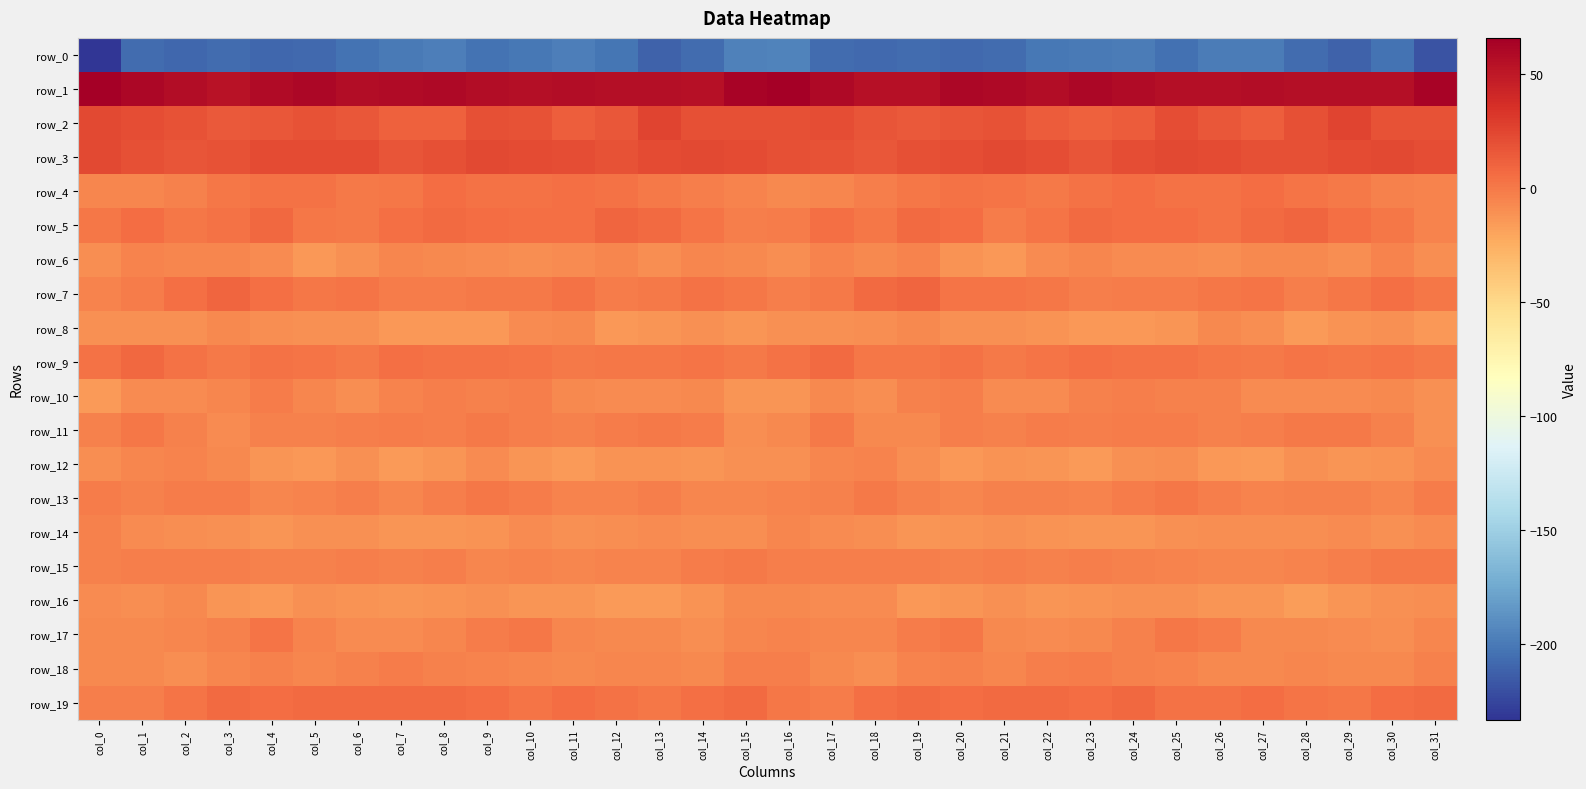

At col_12, list the series in order from smallest to largest.

row_0, row_16, row_8, row_12, row_14, row_10, row_17, row_18, row_6, row_15, row_13, row_7, row_11, row_9, row_4, row_19, row_5, row_2, row_3, row_1